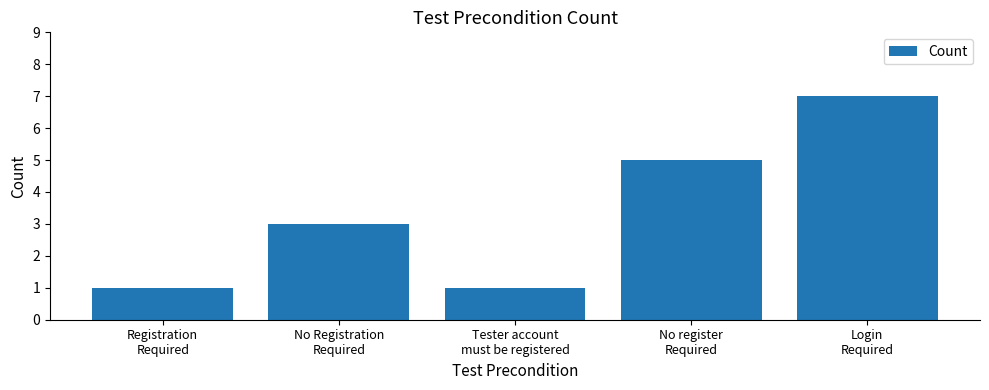

What is the maximum value shown in the chart?

7